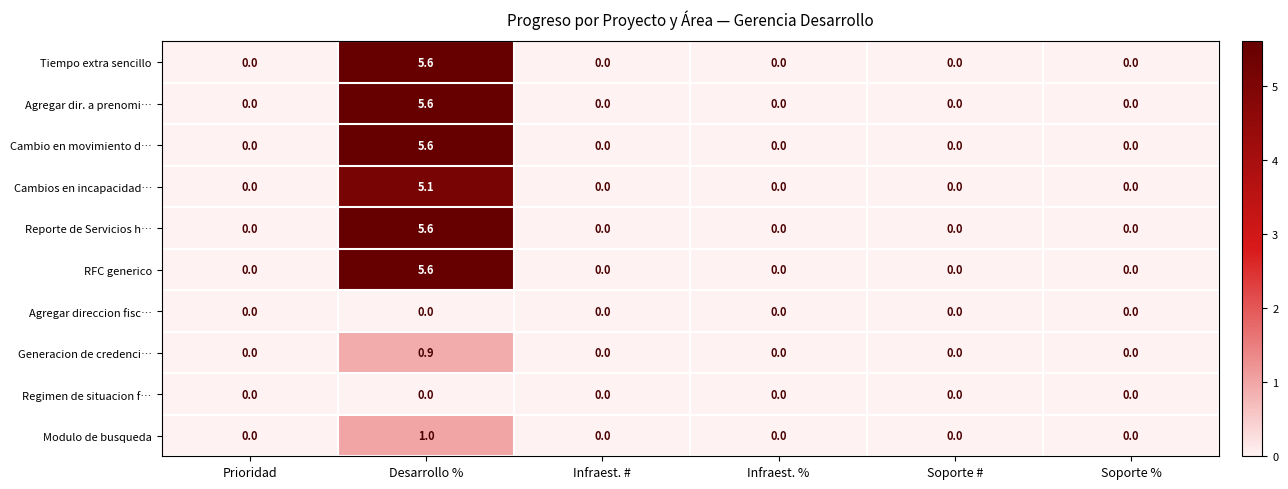

What is the sum of all Tiempo extra sencillo values?

5.6